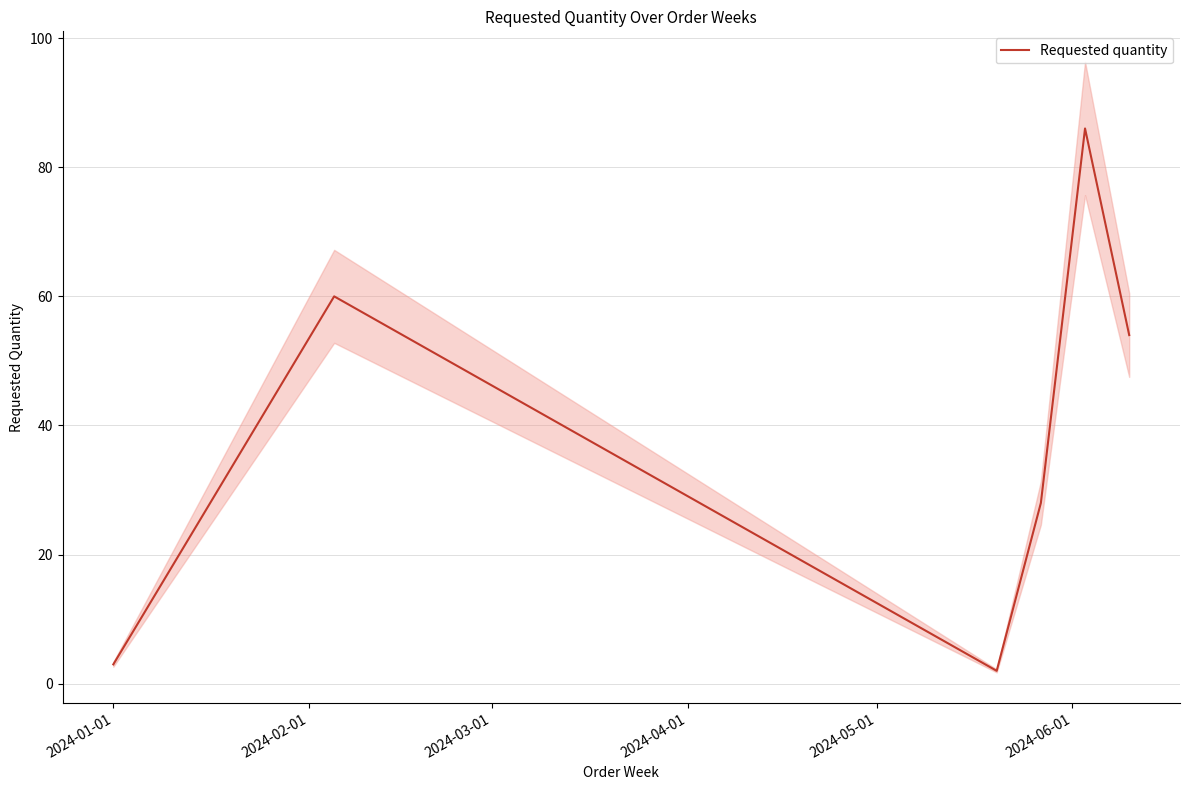

What is the highest value of the Requested quantity series?

86